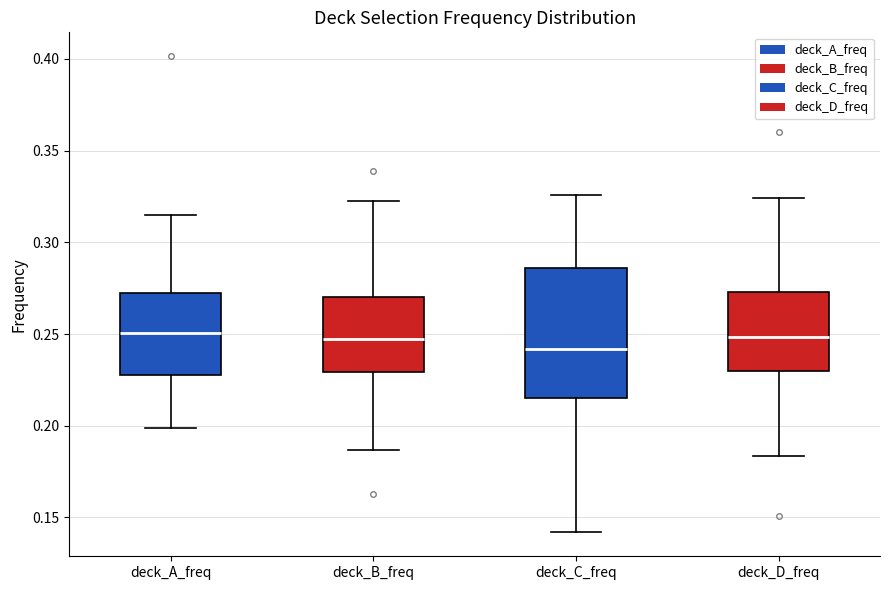

Reading left to right, transcribe this box plot: for each box, give where its median line is, the range the box spans, and where its two whiskers end, as read against the y-axis. The values are not printed on the chart, so give them approximately, as read against the axis.

deck_A_freq: median 0.250, box 0.230 to 0.270, whiskers 0.200 to 0.315
deck_B_freq: median 0.245, box 0.230 to 0.270, whiskers 0.185 to 0.320
deck_C_freq: median 0.240, box 0.215 to 0.285, whiskers 0.140 to 0.325
deck_D_freq: median 0.250, box 0.230 to 0.275, whiskers 0.185 to 0.325